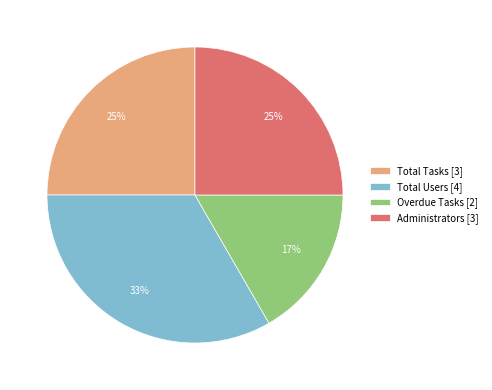

To the nearest percent, what is the combined percentage of Overdue Tasks and Administrators?

42%